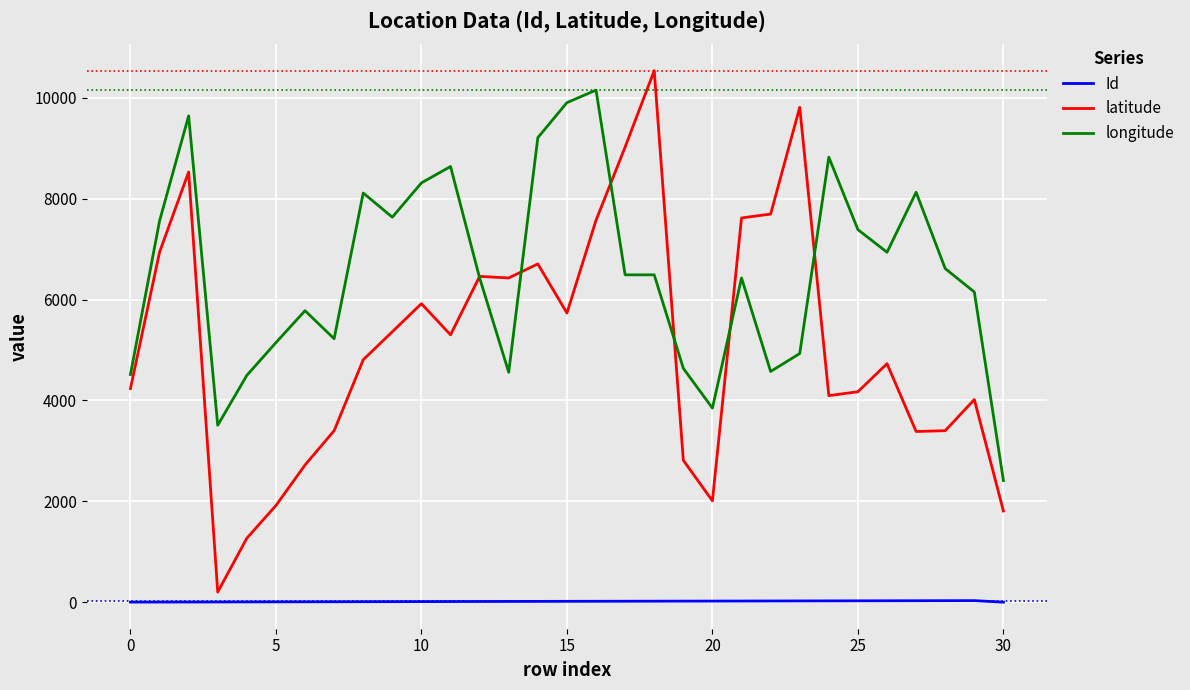

What is the maximum value shown in the chart?

10541.0